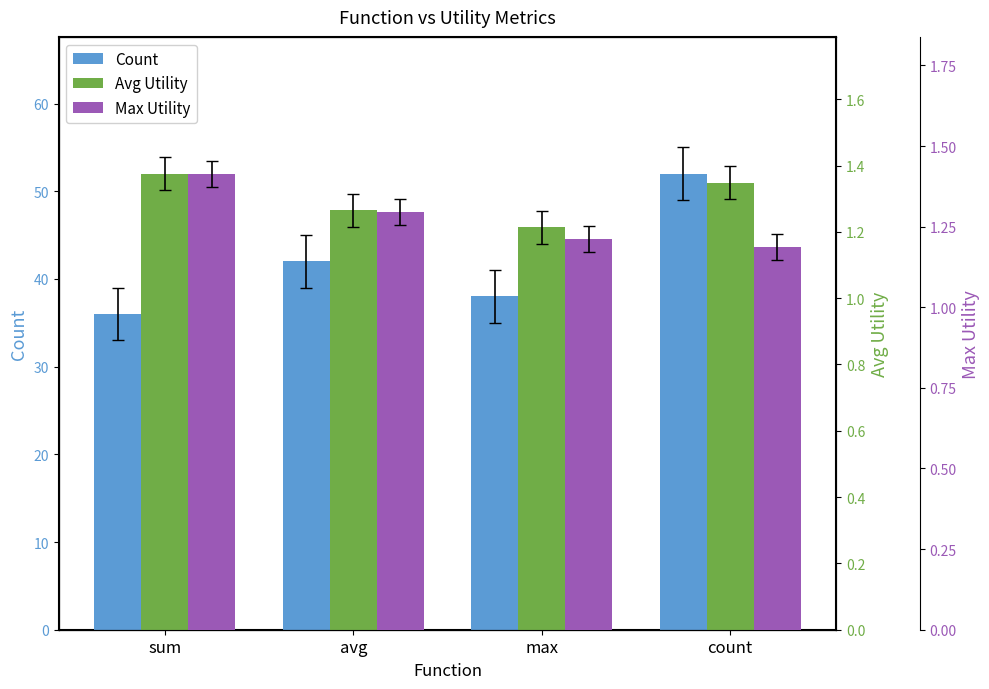

What is the greatest value displayed?

52.0